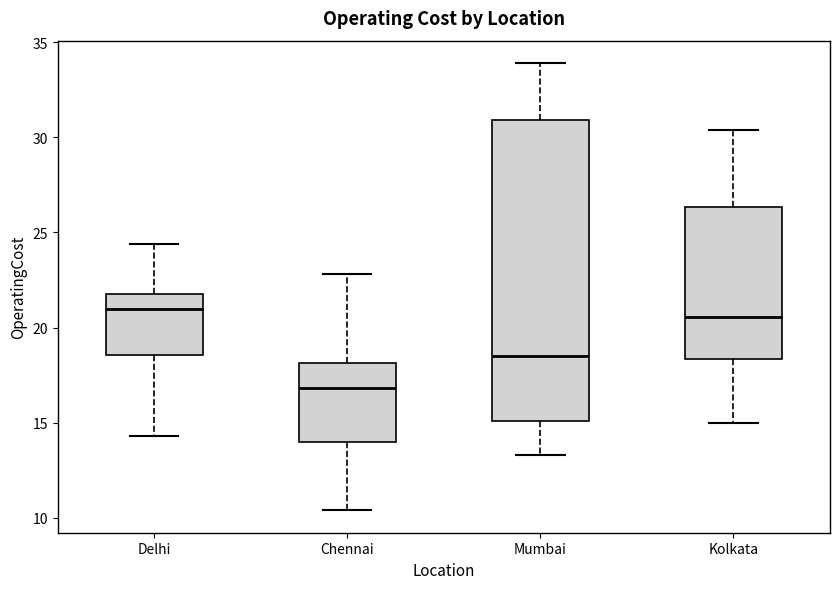

Which box's median line is the lowest?

Chennai